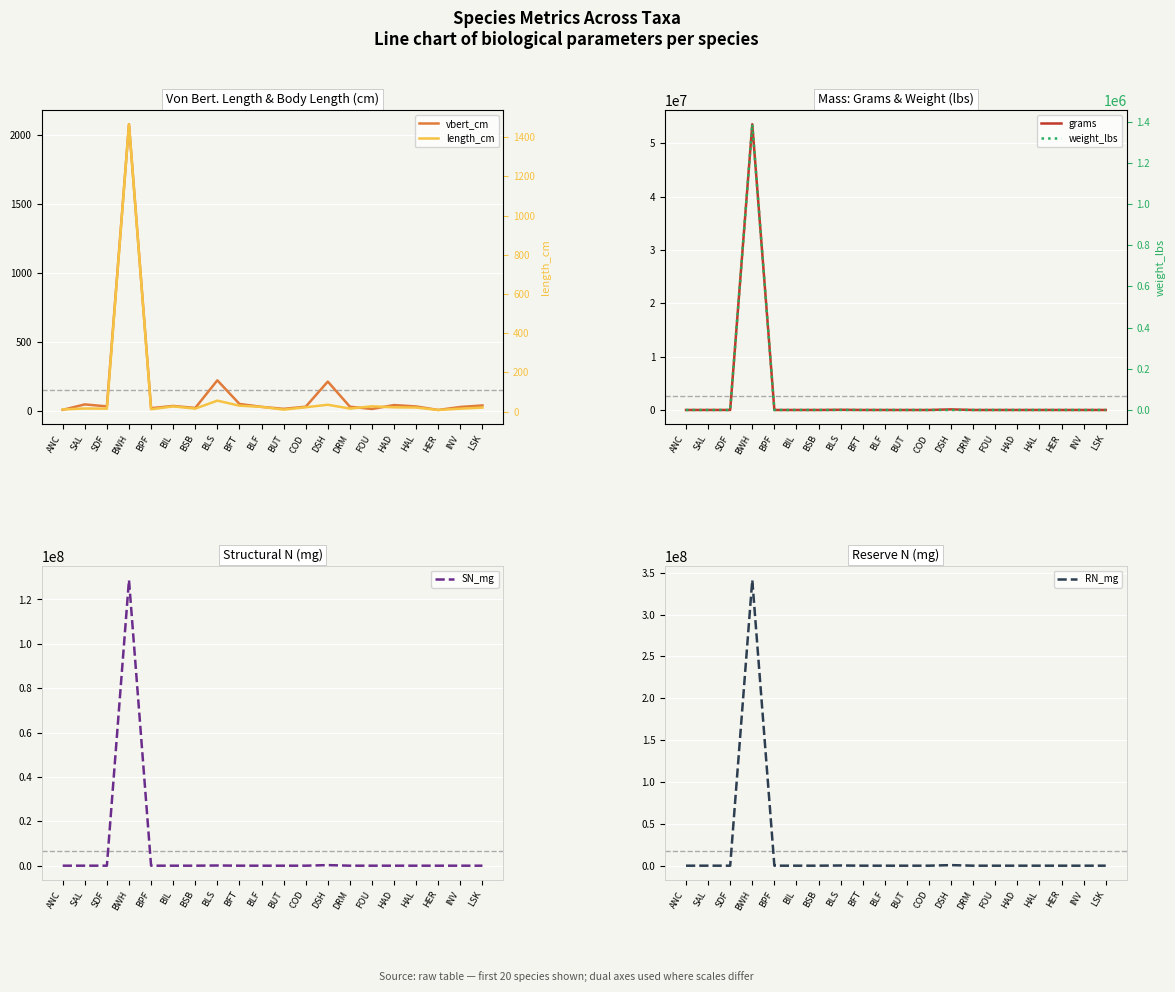

What is the label of the 13th point from the right?

BLS